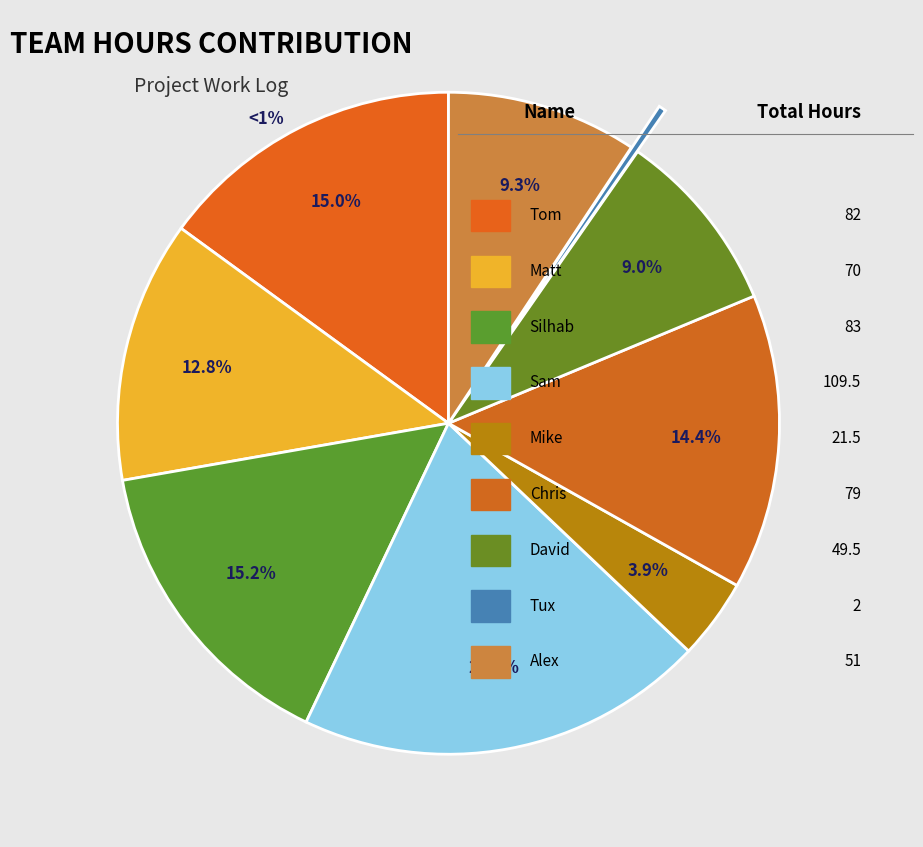

Which has a higher value, David or Silhab?

Silhab